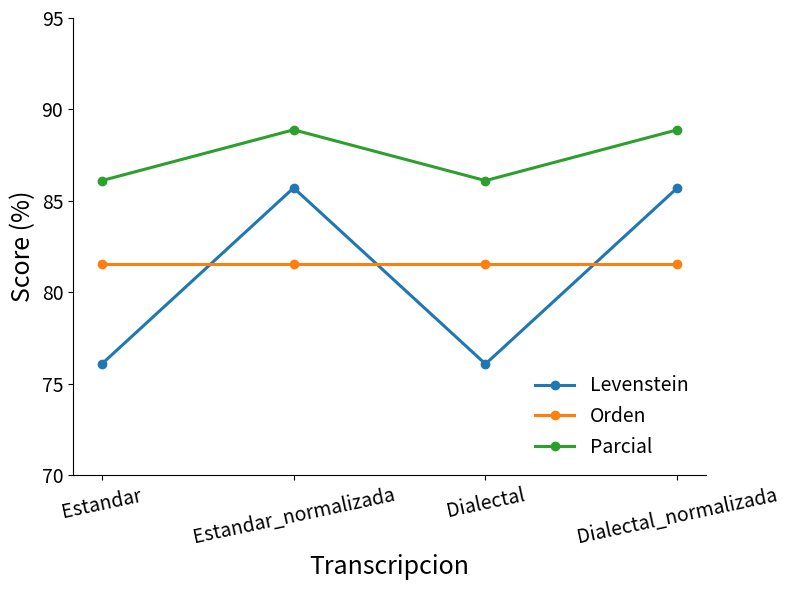

Does the chart display data point markers on the line(s)?

Yes